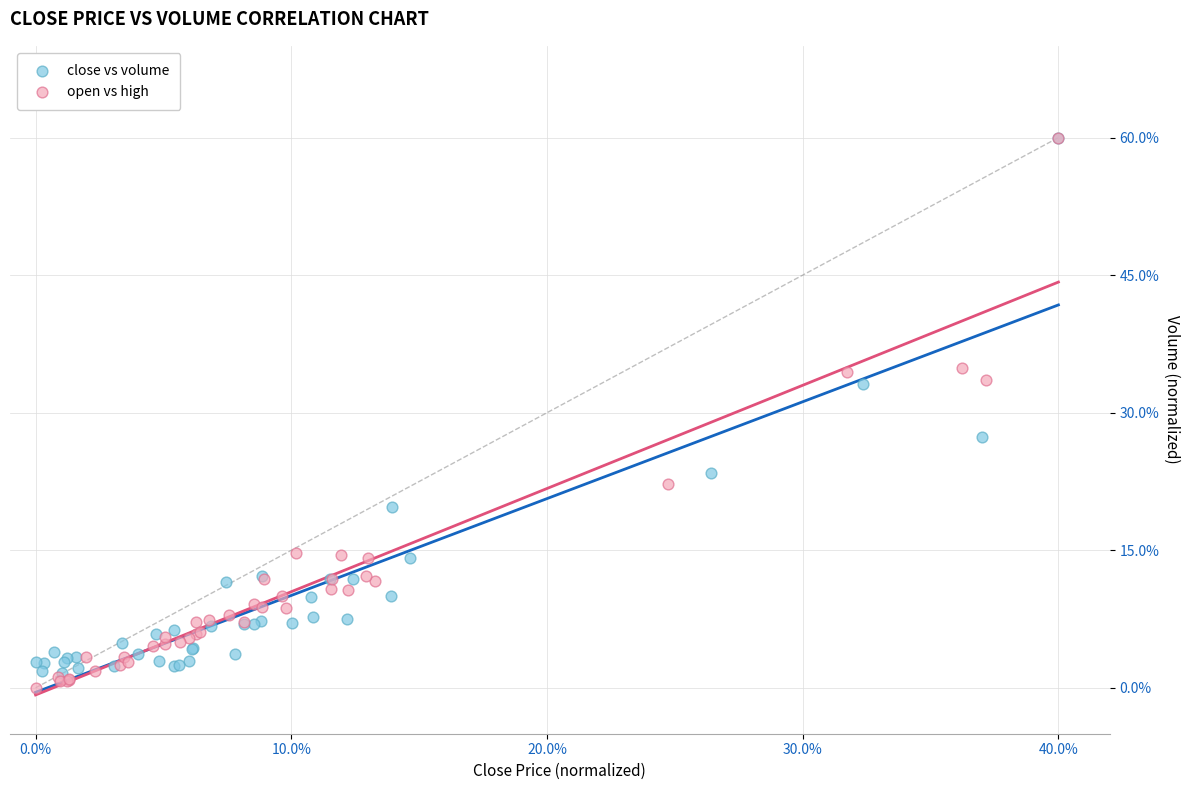

Which series has the largest Y range (max minus min)?

open vs high